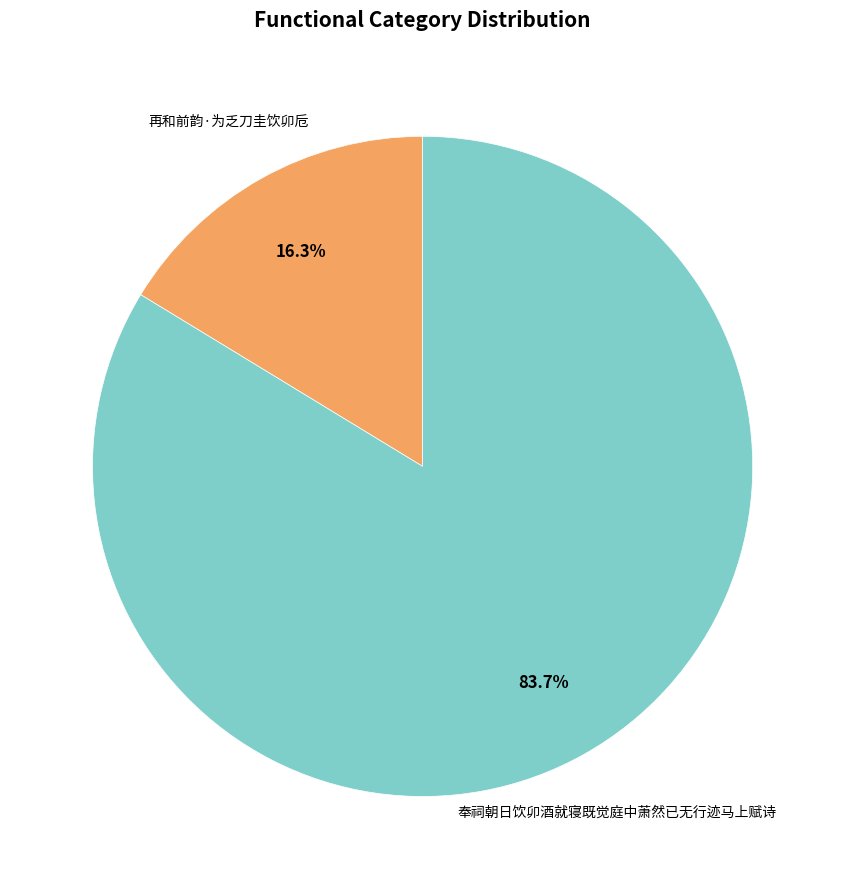

Is there a majority slice in this chart?

Yes